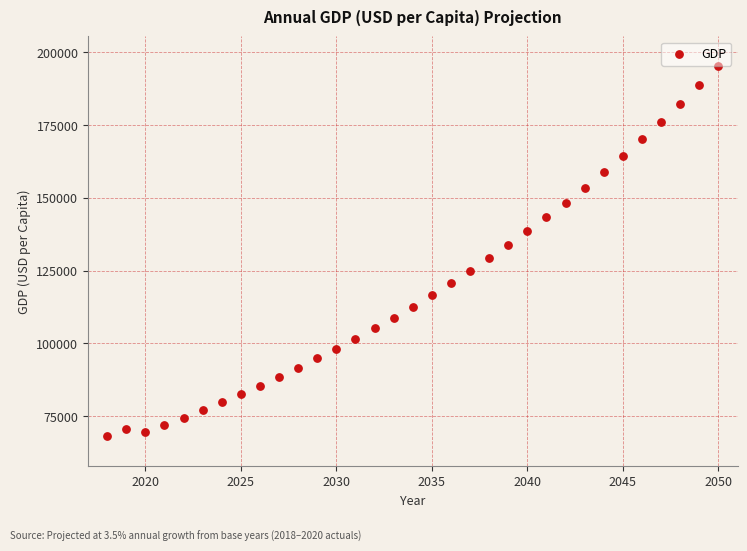

What is the range of X values (max minus min)?

32.0